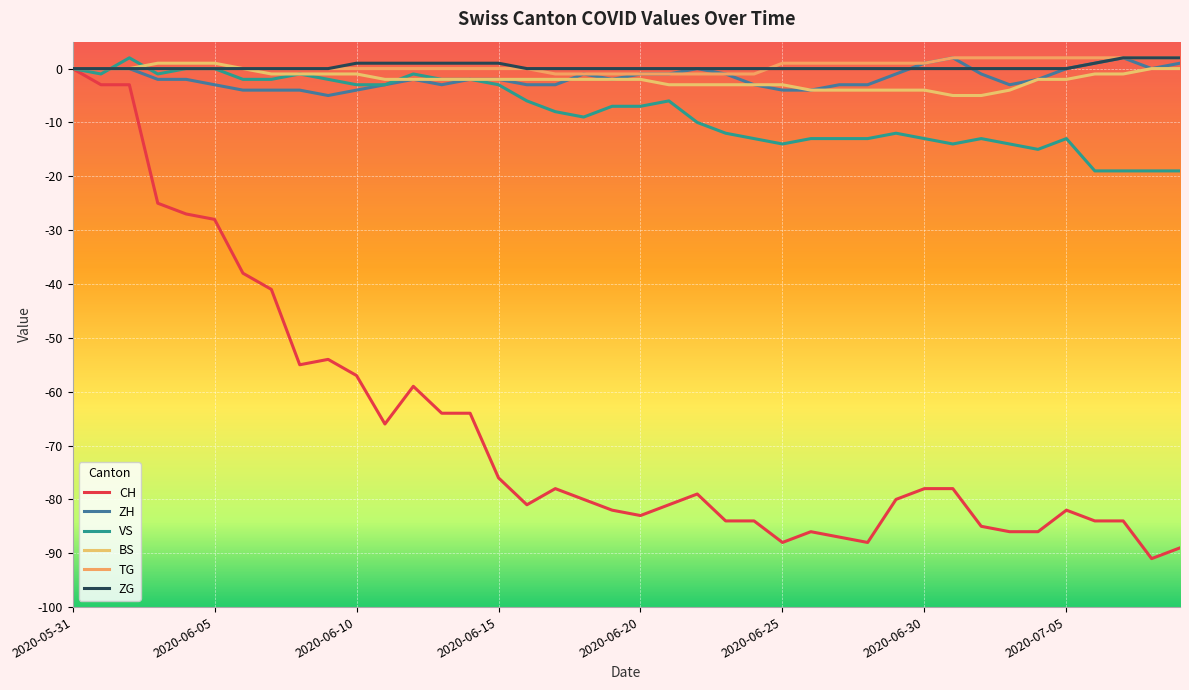

How many lines are shown in the chart?

6